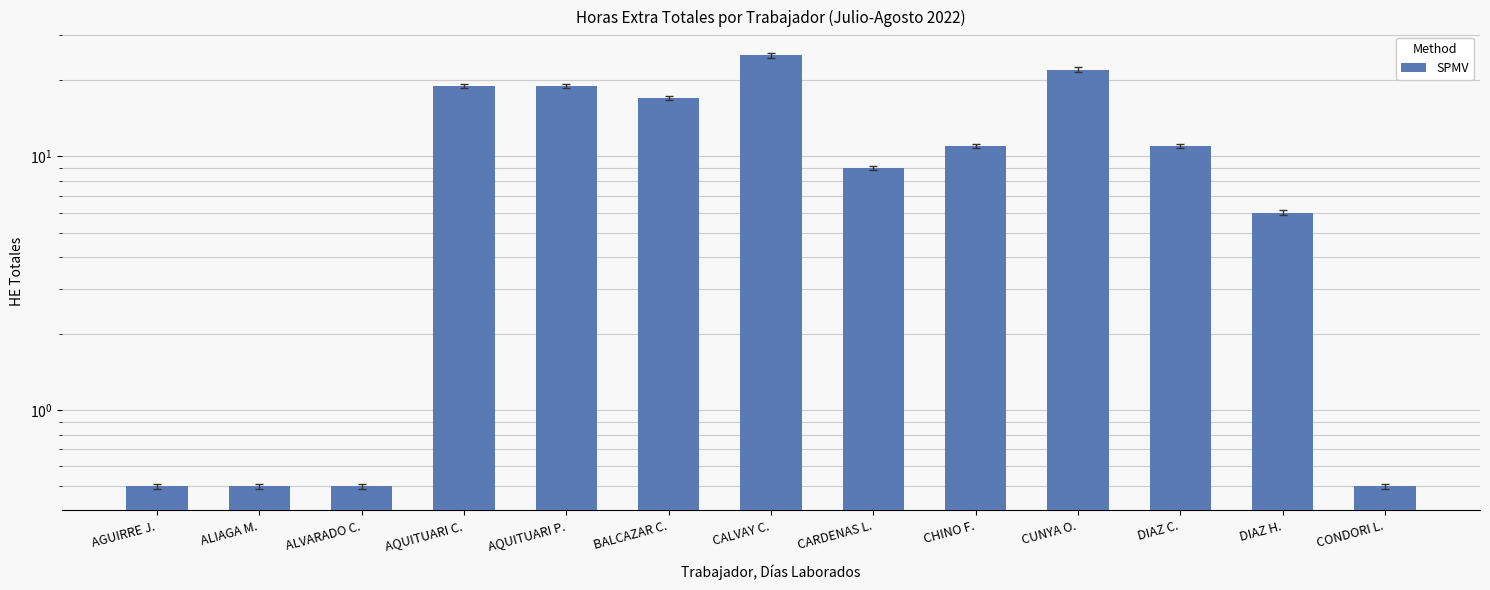

Reading left to right, transcribe all the data shown in this chart.

AGUIRRE J.=0.5	ALIAGA M.=0.5	ALVARADO C.=0.5	AQUITUARI C.=19.0	AQUITUARI P.=19.0	BALCAZAR C.=17.0	CALVAY C.=25.0	CARDENAS L.=9.0	CHINO F.=11.0	CUNYA O.=22.0	DIAZ C.=11.0	DIAZ H.=6.0	CONDORI L.=0.5